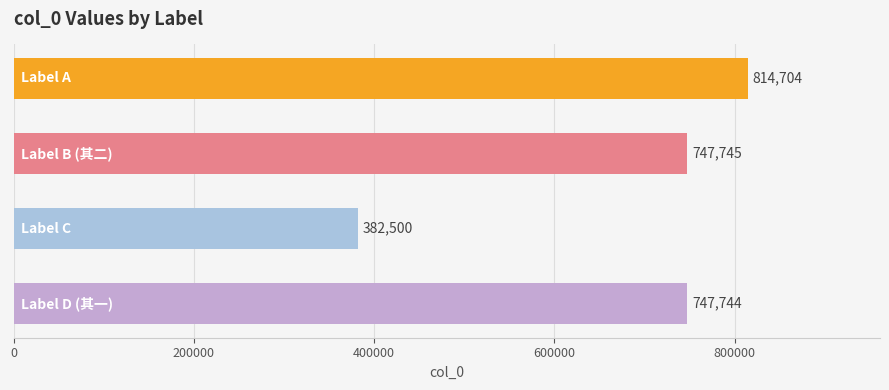

What is the greatest value displayed?

814704